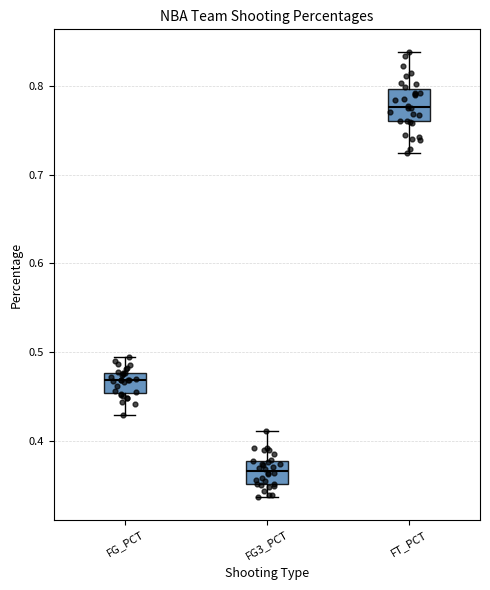

Reading left to right, transcribe this box plot: for each box, give where its median line is, the range the box spans, and where its two whiskers end, as read against the y-axis. The values are not printed on the chart, so give them approximately, as read against the axis.

FG_PCT: median 0.47, box 0.45 to 0.48, whiskers 0.43 to 0.49
FG3_PCT: median 0.37, box 0.35 to 0.38, whiskers 0.34 to 0.41
FT_PCT: median 0.78, box 0.76 to 0.80, whiskers 0.73 to 0.84